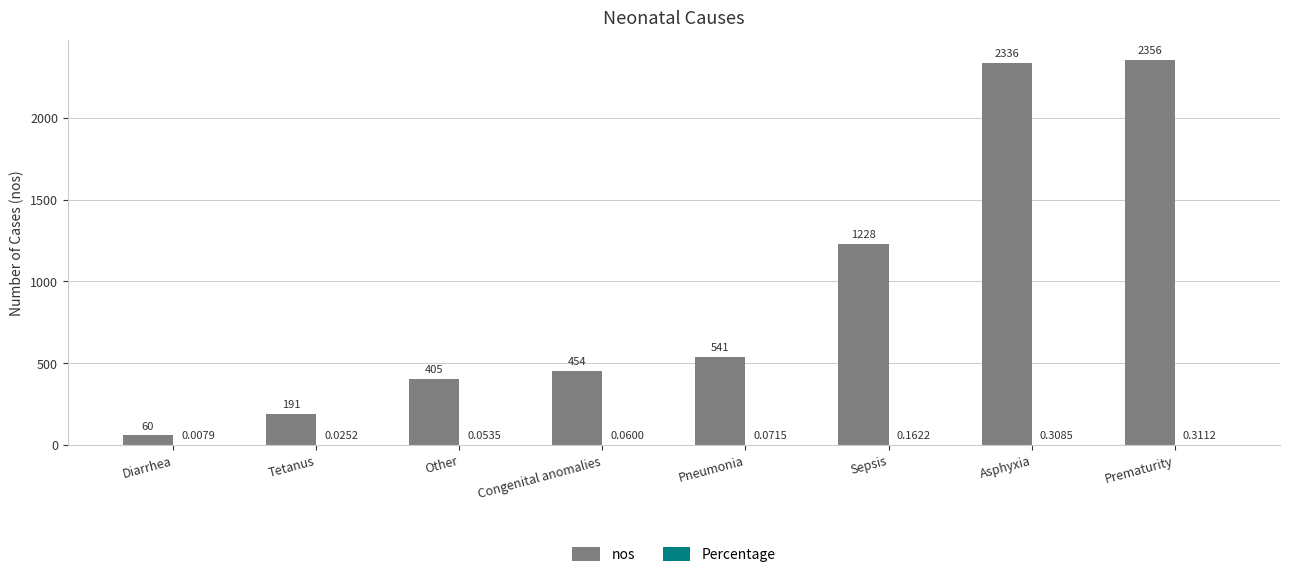

Between Congenital anomalies and Pneumonia, which series saw the biggest shift?

nos